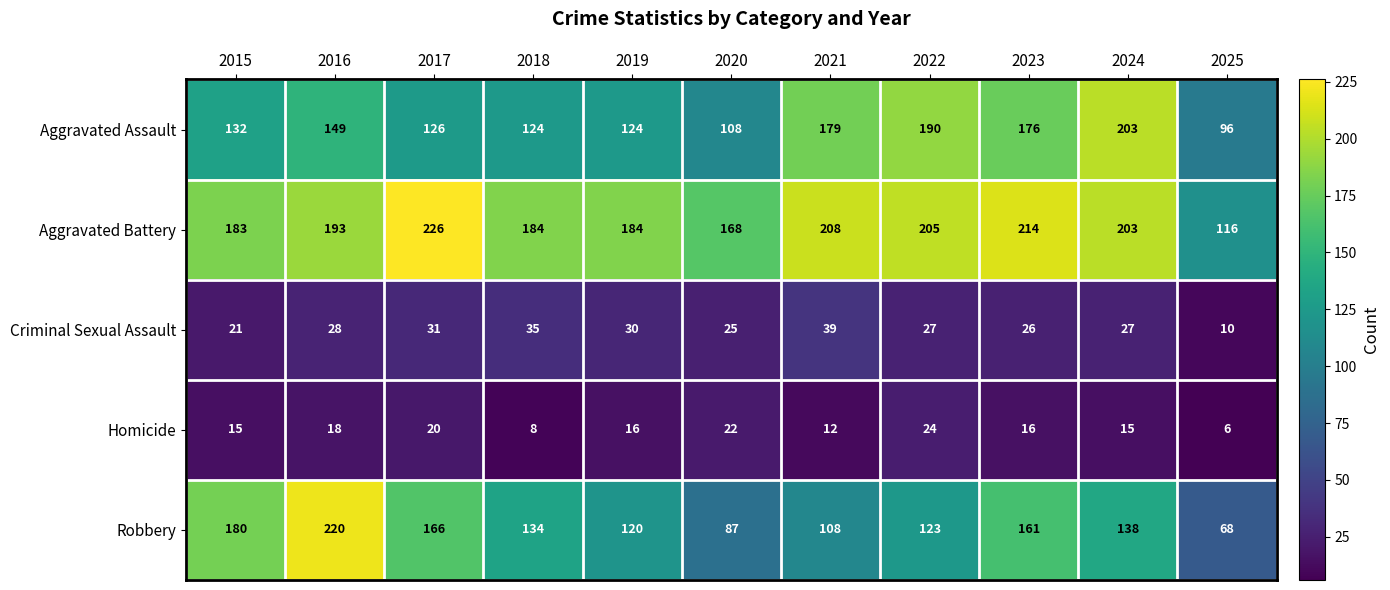

Is it true that Criminal Sexual Assault equals 19 at 2016?

False